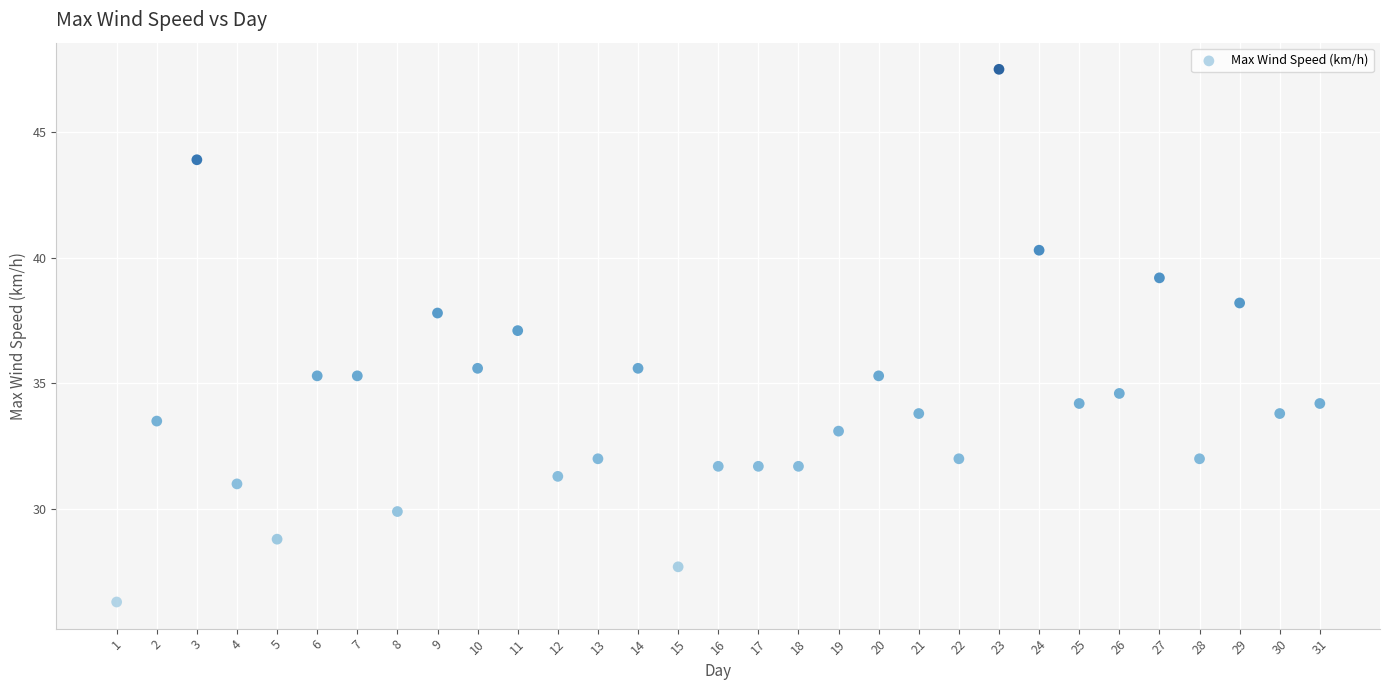

What is the range of X values (max minus min)?

30.0